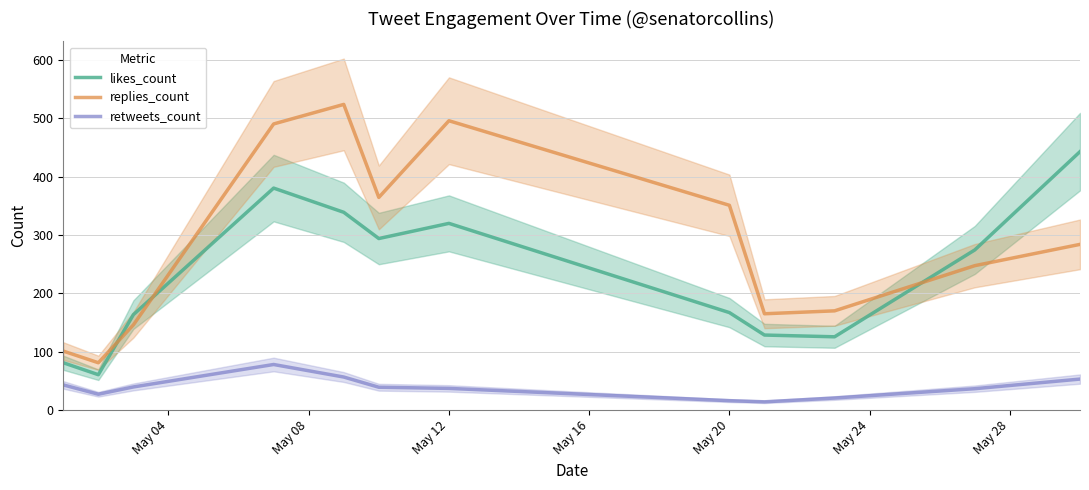

What is the lowest value of the replies_count series?

81.0